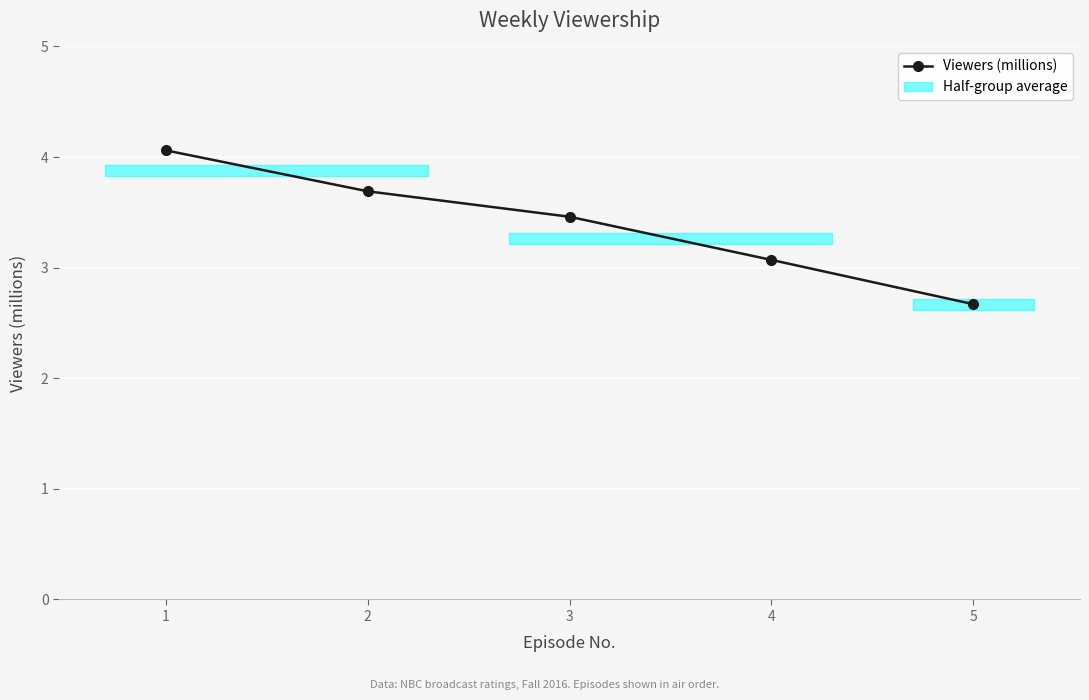

Approximately how many times larger is the value at 3 compared to 1?

0.9